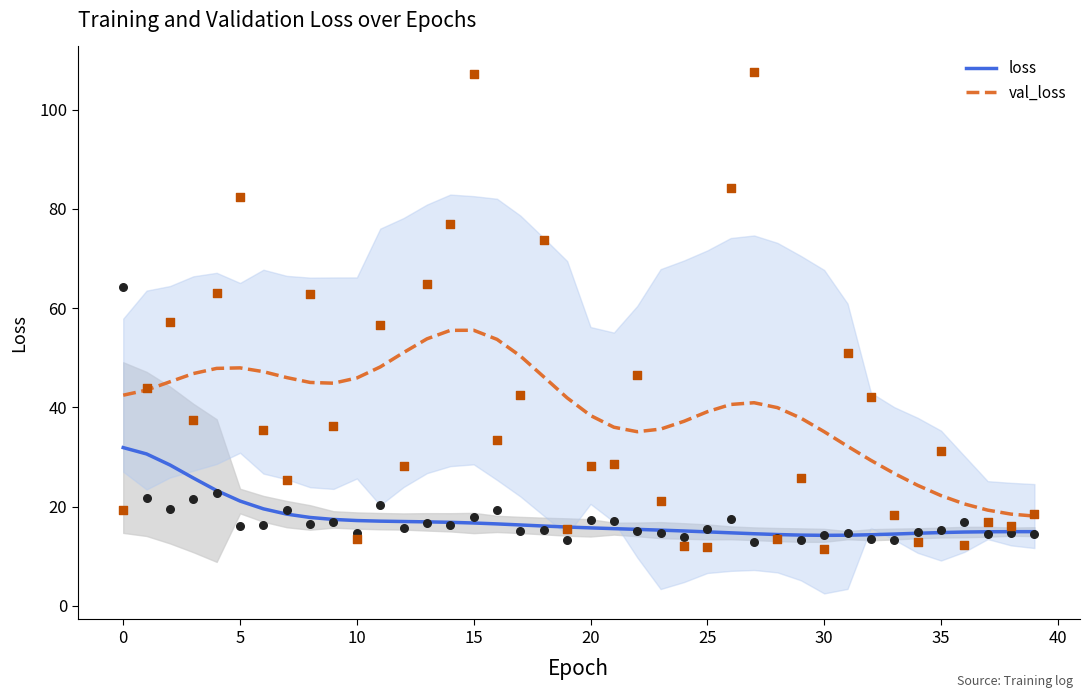

Which series contains the lowest Y value?

loss